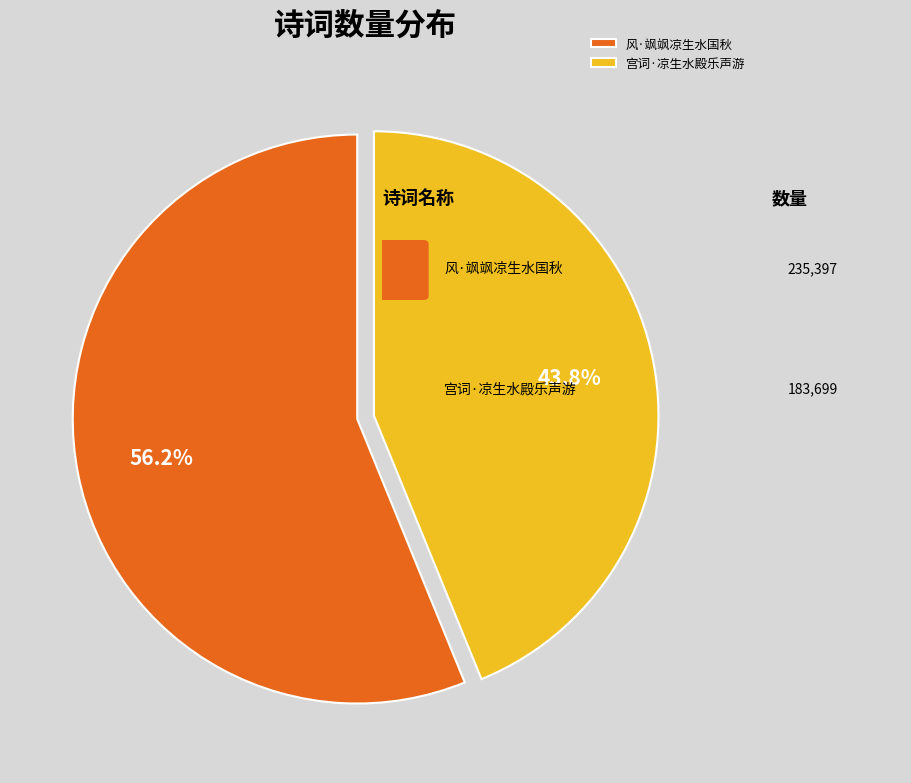

Count the number of slices in the pie.

2